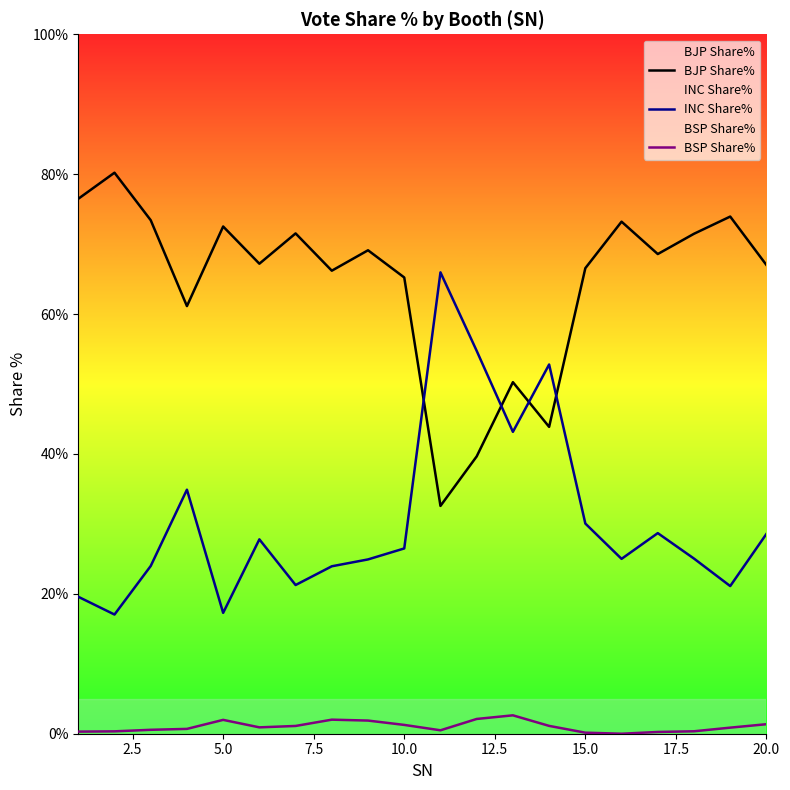

What is the difference between the maximum and minimum values in the INC Share% series?

48.9